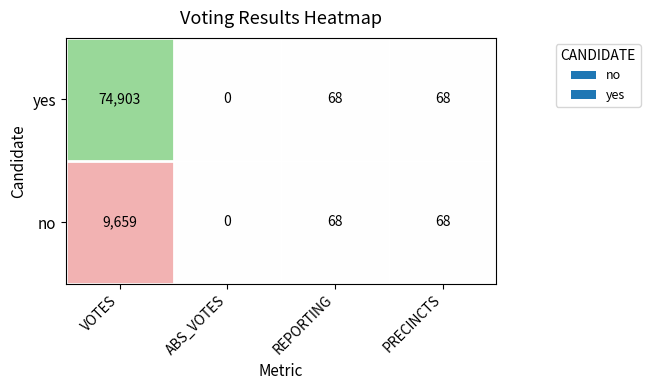

What is the difference between the no values at ABS_VOTES and REPORTING?

68